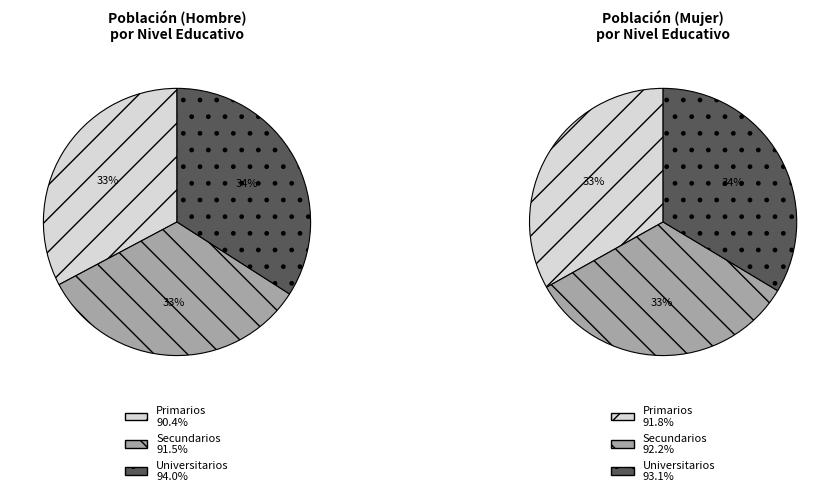

How many segments does this pie chart have?

3